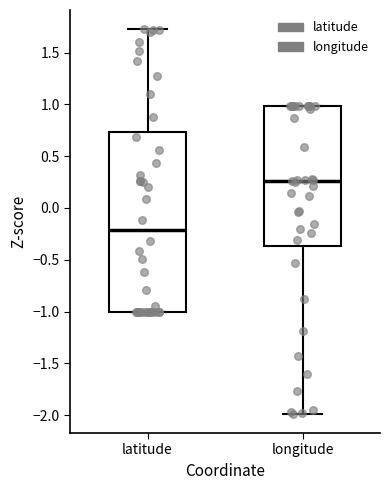

Reading left to right, transcribe this box plot: for each box, give where its median line is, the range the box spans, and where its two whiskers end, as read against the y-axis. The values are not printed on the chart, so give them approximately, as read against the axis.

latitude: median -0.20, box -1.00 to 0.75, whiskers -1.00 to 1.70
longitude: median 0.25, box -0.35 to 1.00, whiskers -2.00 to 1.00